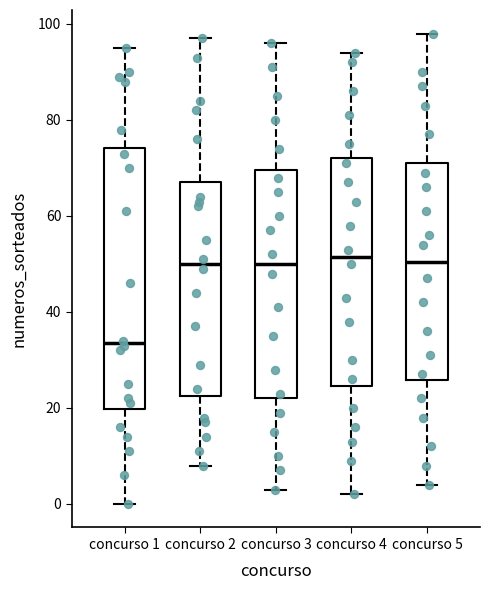

Reading left to right, read every box against the y-axis: the position of its median line, the range the box covers, and the ends of its whiskers. The values are not printed on the chart, so give them approximately, as read against the axis.

concurso 1: median 34, box 20 to 74, whiskers 0 to 96
concurso 2: median 50, box 22 to 68, whiskers 8 to 98
concurso 3: median 50, box 22 to 70, whiskers 4 to 96
concurso 4: median 52, box 24 to 72, whiskers 2 to 94
concurso 5: median 50, box 26 to 72, whiskers 4 to 98